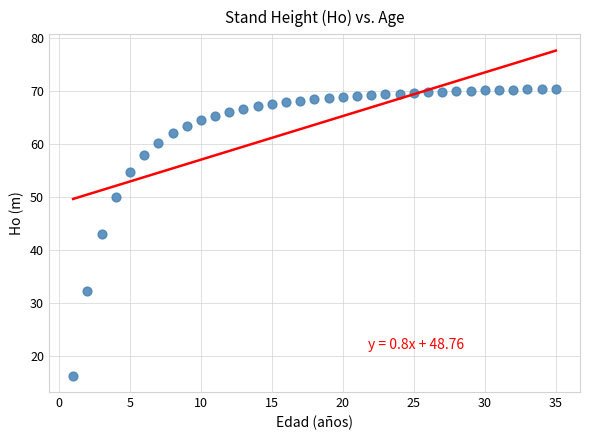

What is the range of Y values (max minus min)?

54.1